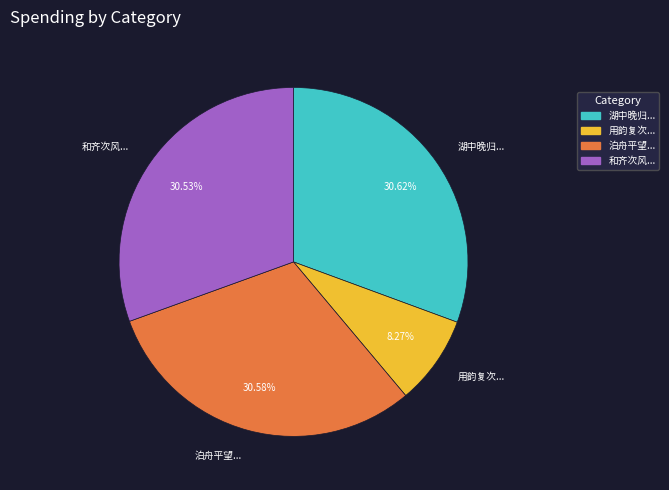

Count the number of slices in the pie.

4